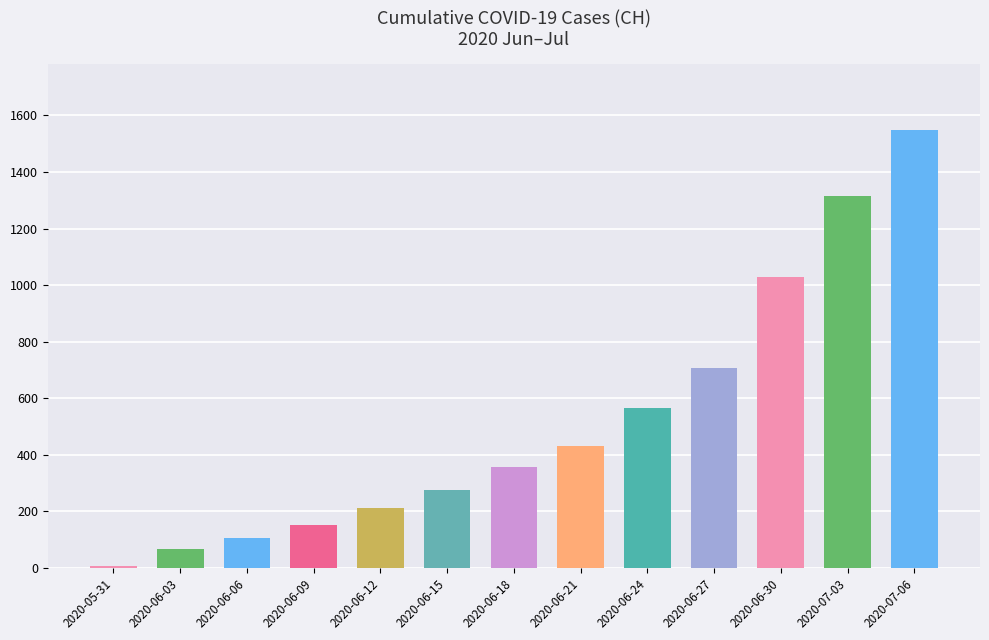

Are the bars grouped side by side (vs. stacked)?

No